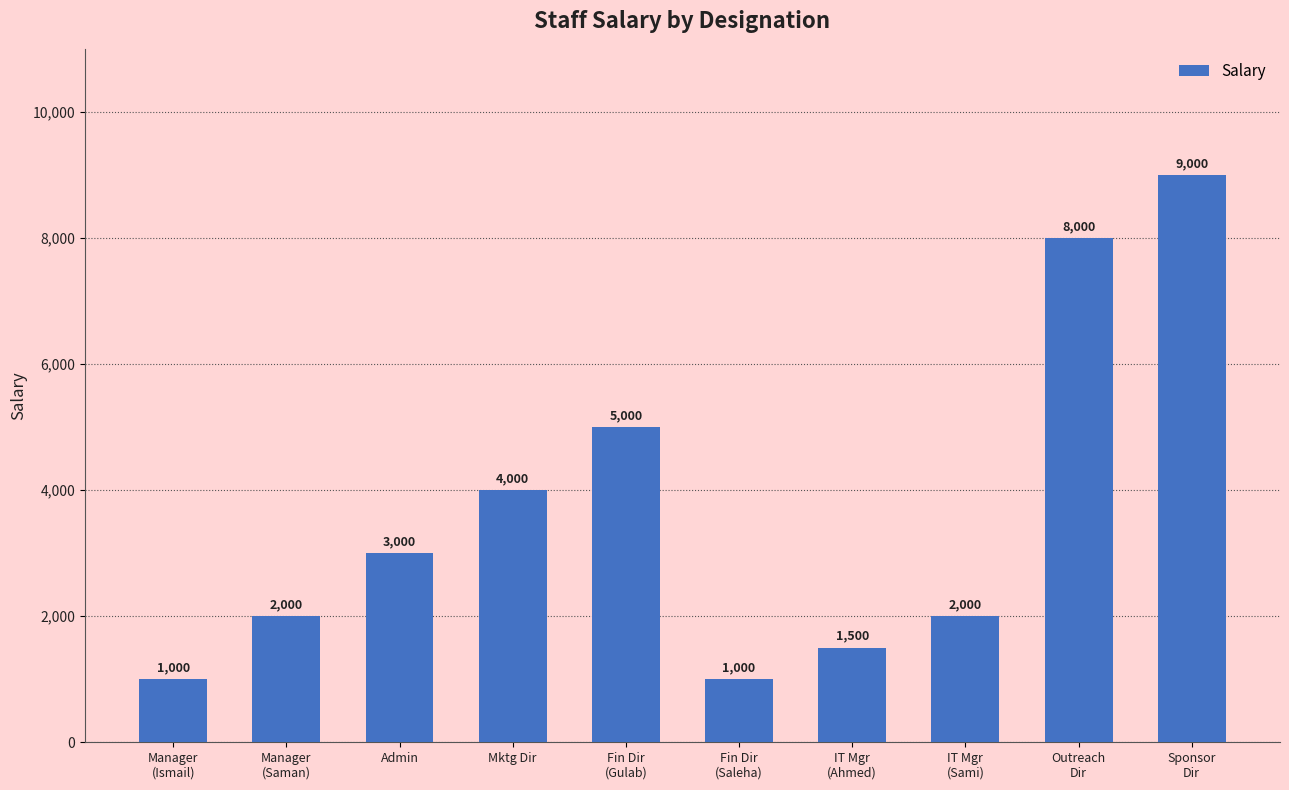

How many distinct data groups are displayed?

1